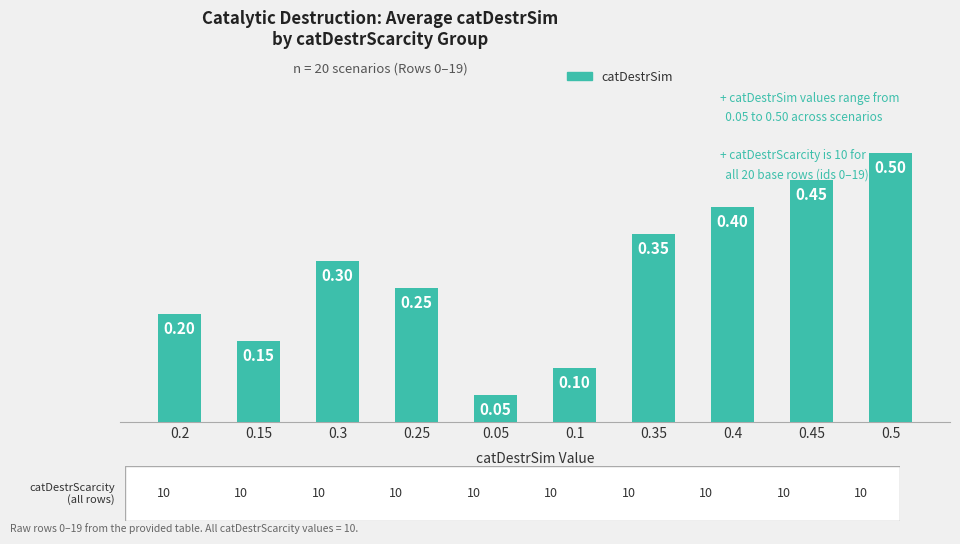

List the labels in order of value, smallest first.

0.05, 0.1, 0.15, 0.2, 0.25, 0.3, 0.35, 0.4, 0.45, 0.5